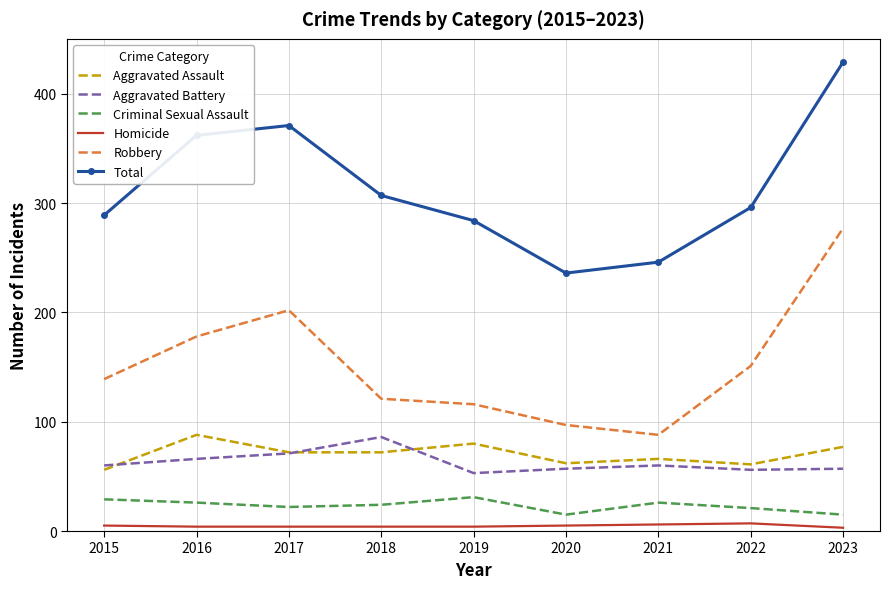

True or false: Criminal Sexual Assault has a value of 15 at 2020.

True